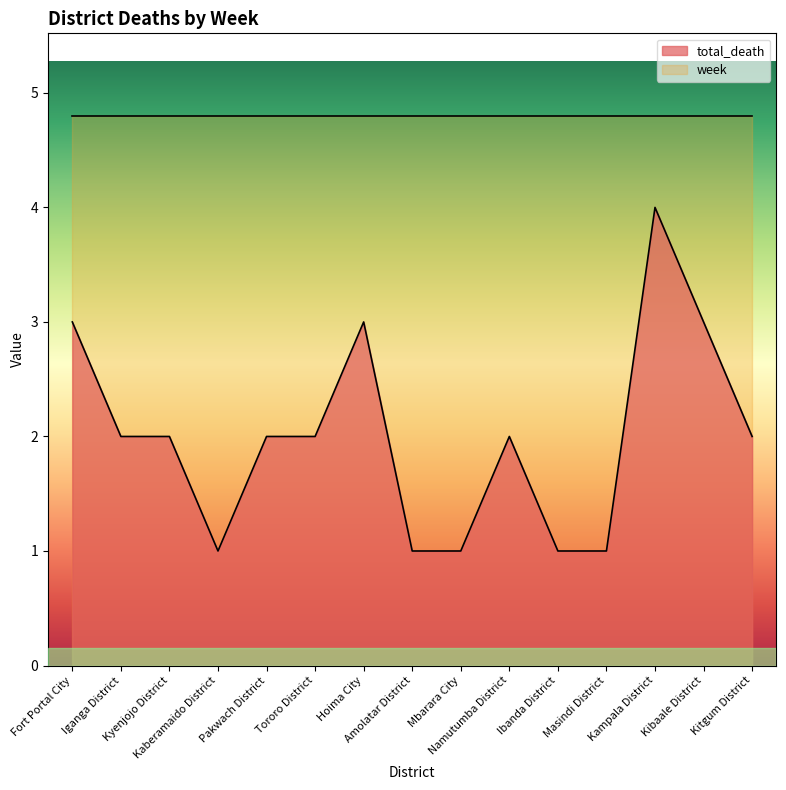

True or false: the data shows 2 at Namutumba District.

True